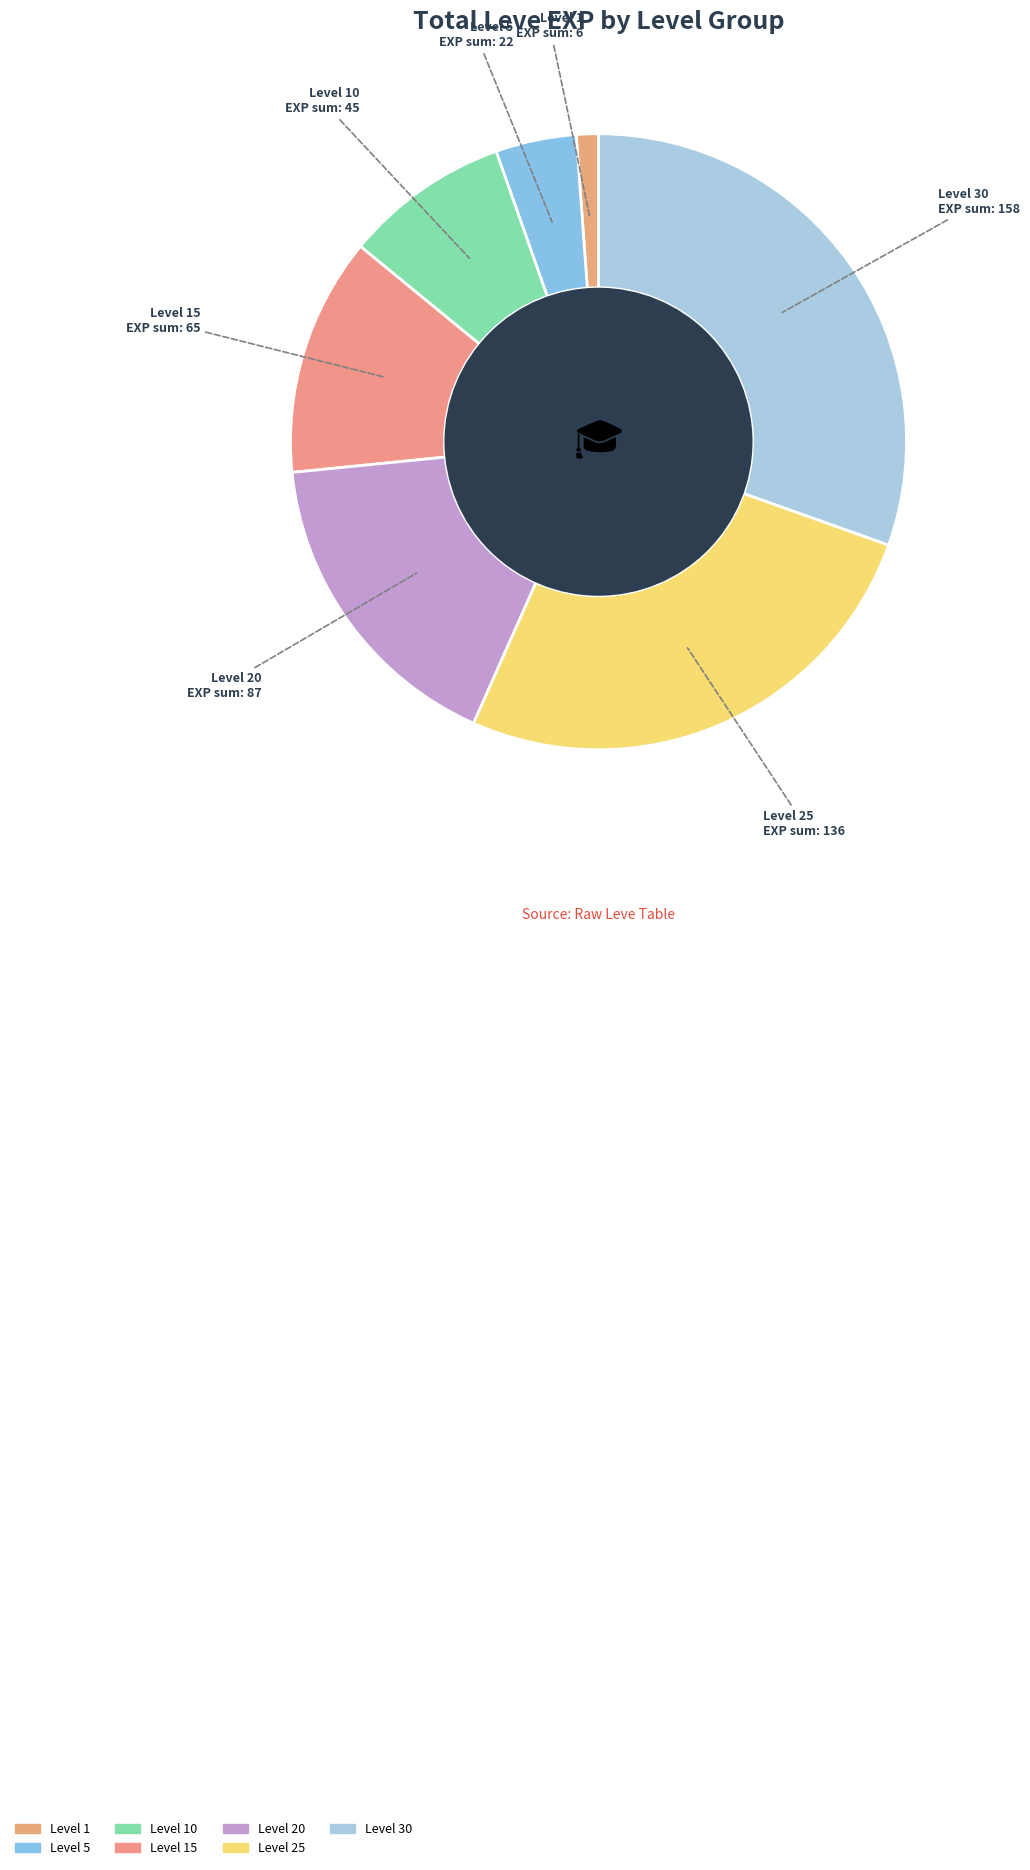

Combined, do Level 30 and Level 25 account for over 50%?

Yes